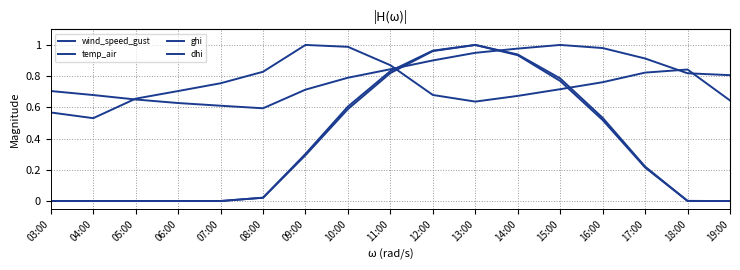

What is the label of the 14th point from the left?

16:00